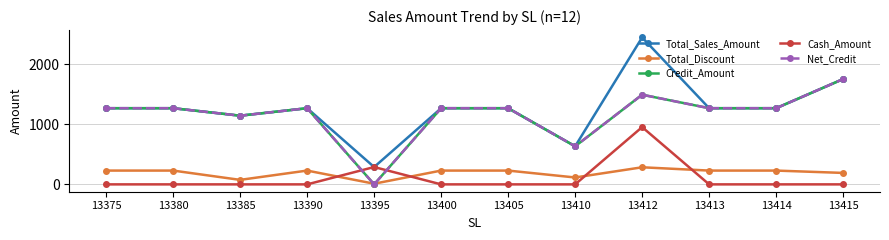

Does the chart have visible grid lines?

Yes